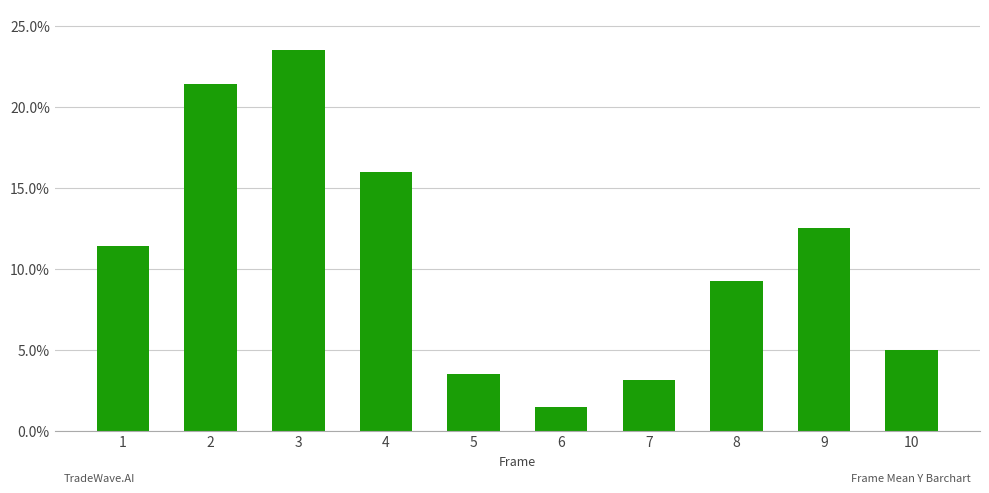

How many data points does each series have?

10